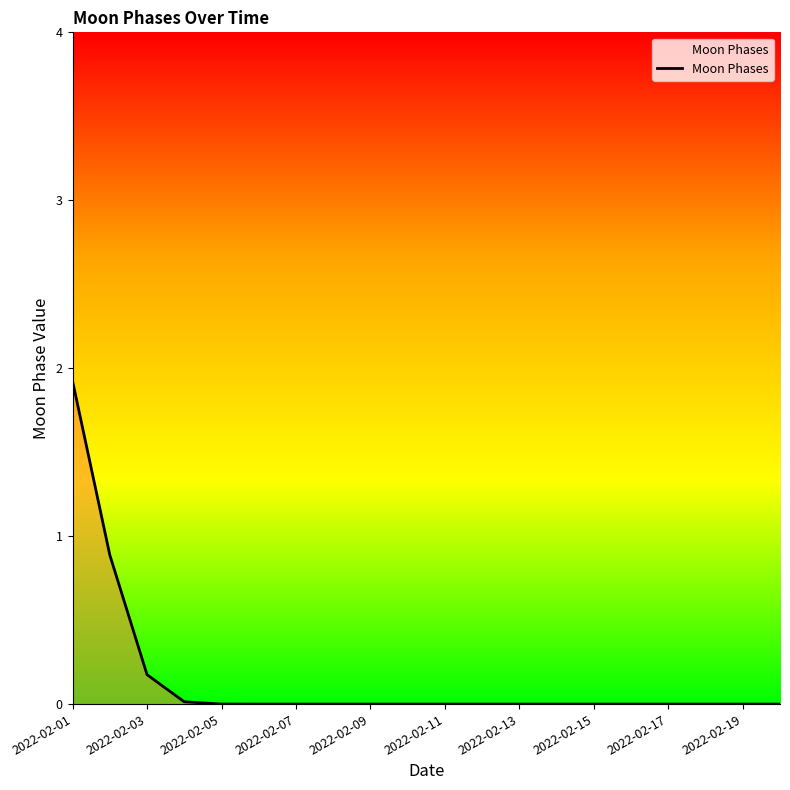

At which category does the chart reach its minimum across all series?

2022-02-11